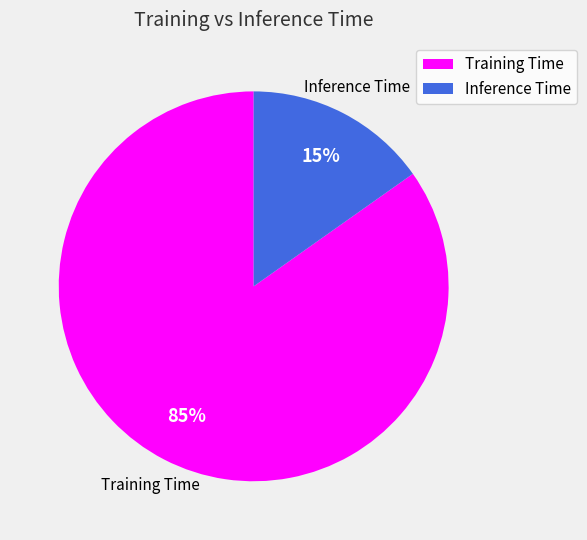

Is the sum of Training Time and Inference Time greater than half?

Yes